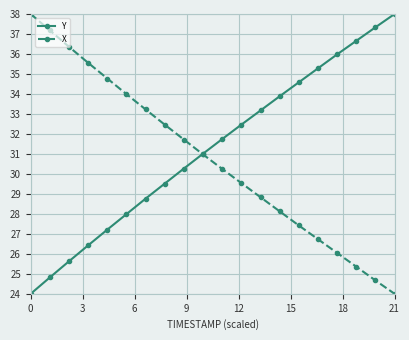

What is the sum of all X values?

615.2